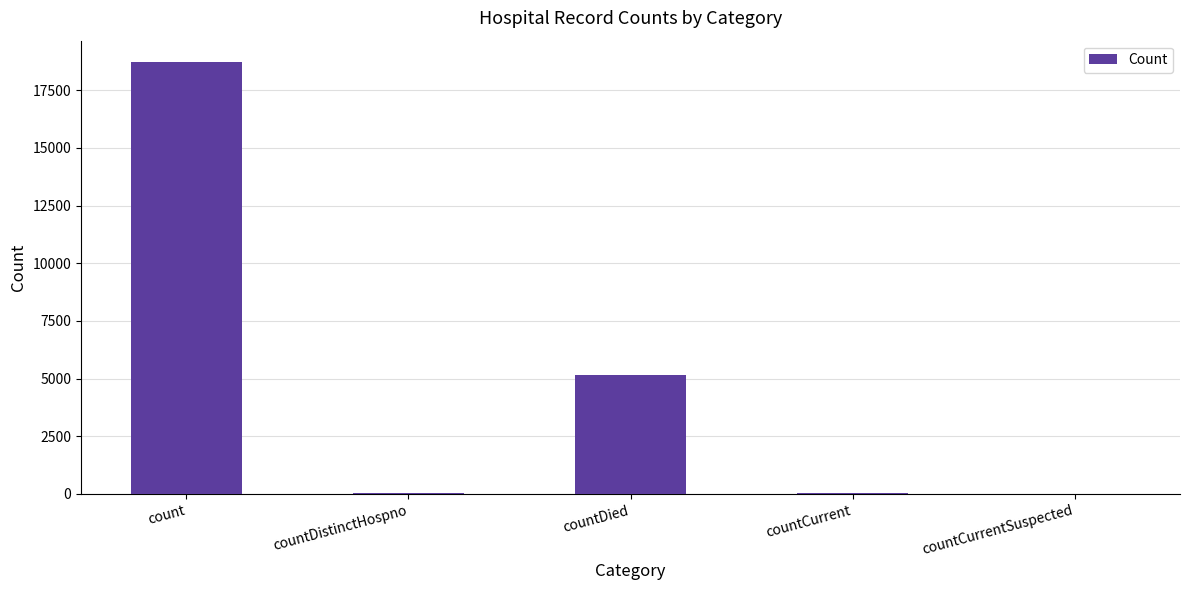

What is the greatest value displayed?

18713